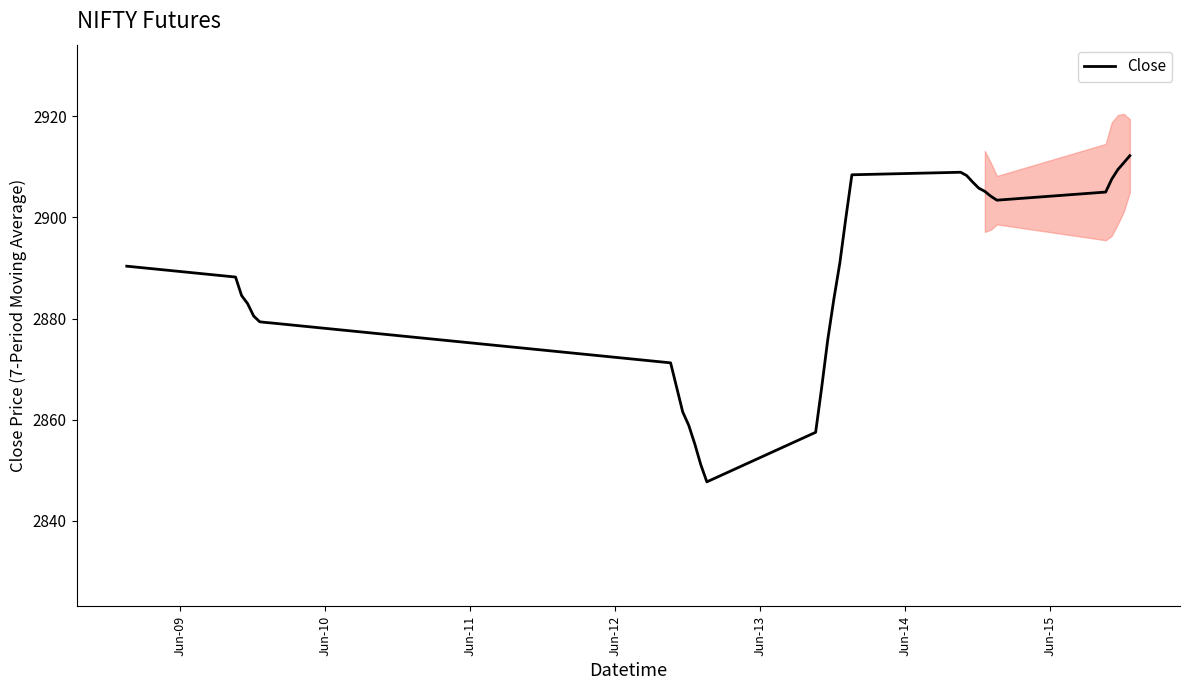

What is the difference between the second highest and second lowest values?

59.8